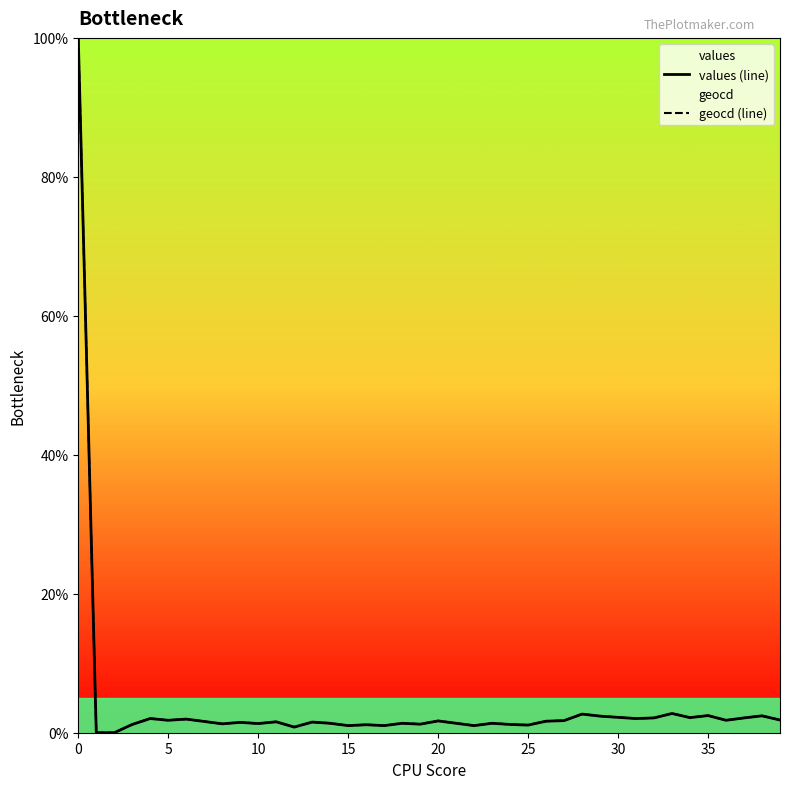

Which series has the widest spread of values?

values (line)